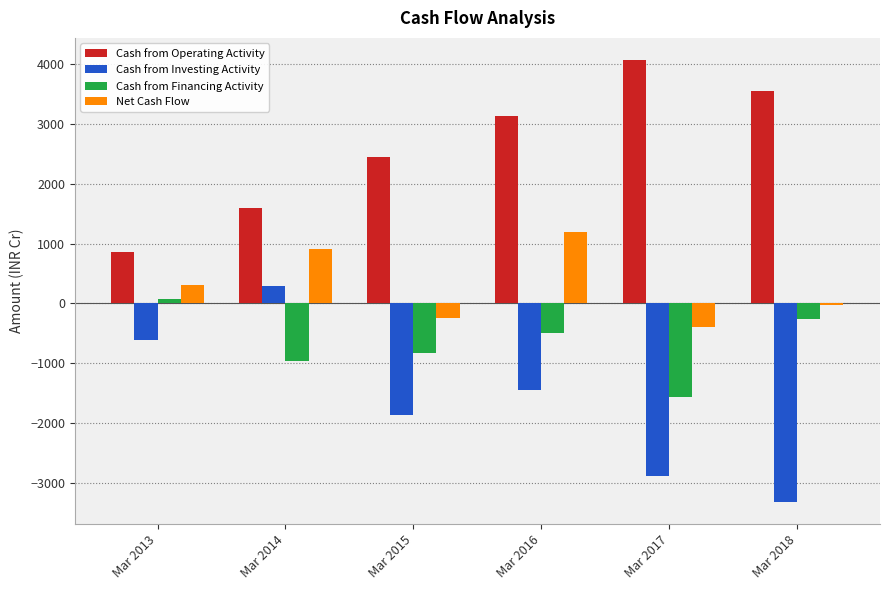

What is the total value across all series at Mar 2017?

-785